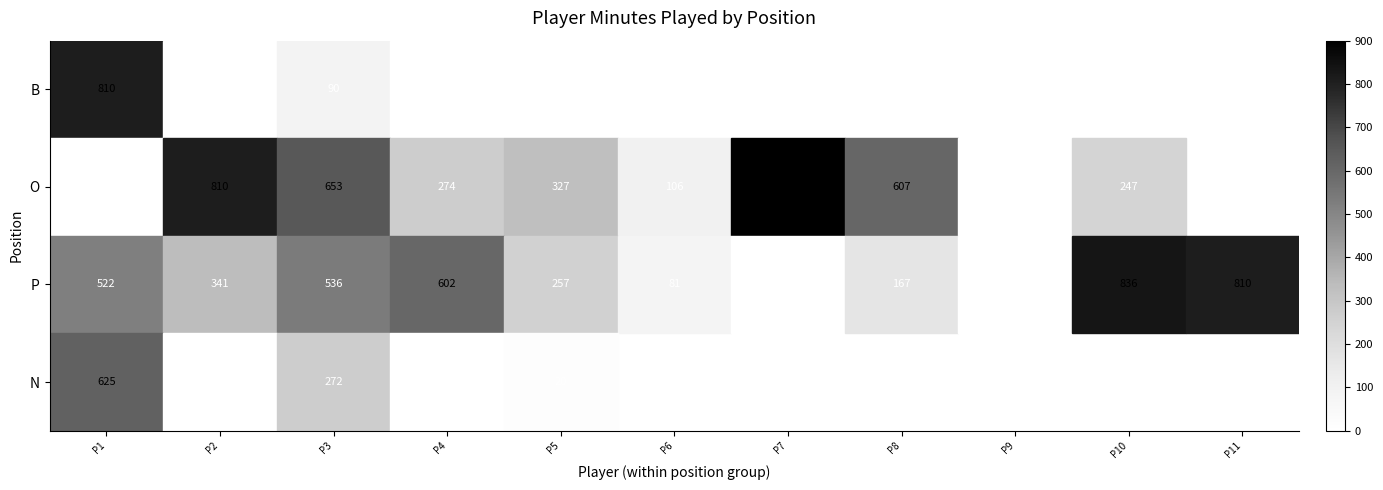

List the series in order of their overall mean, lowest first.

B, O, P, N